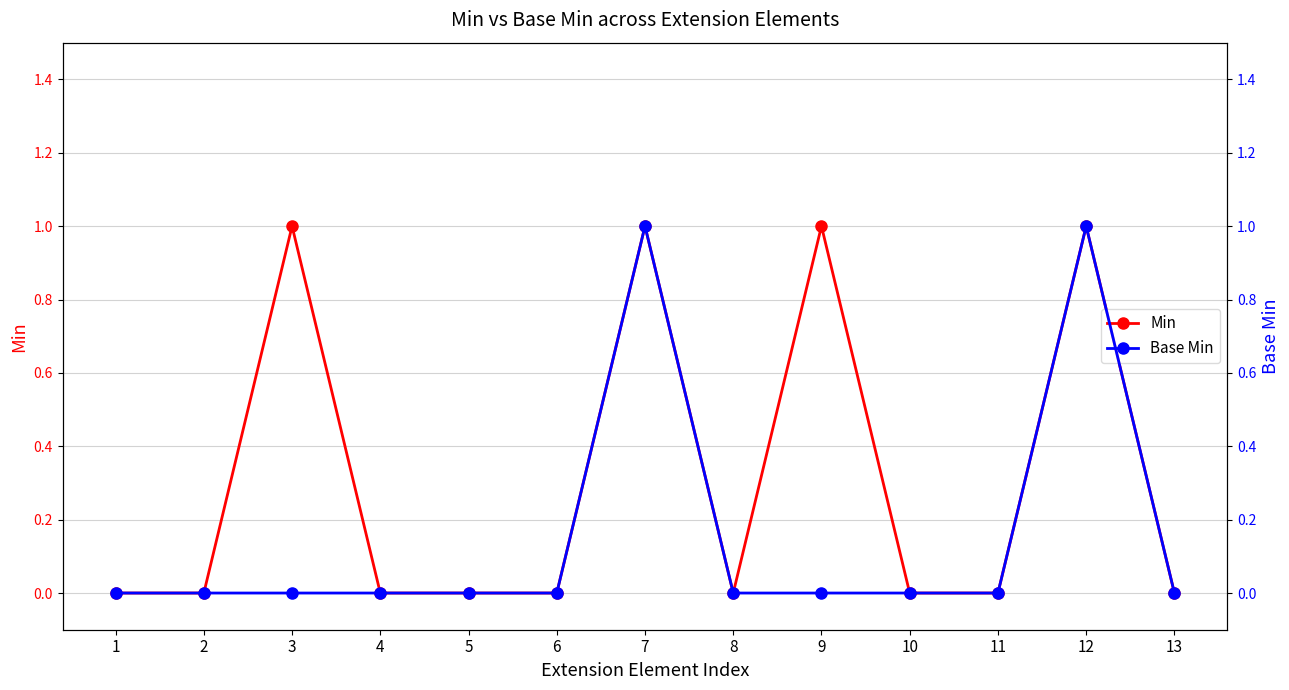

Count the number of data series in this chart.

2